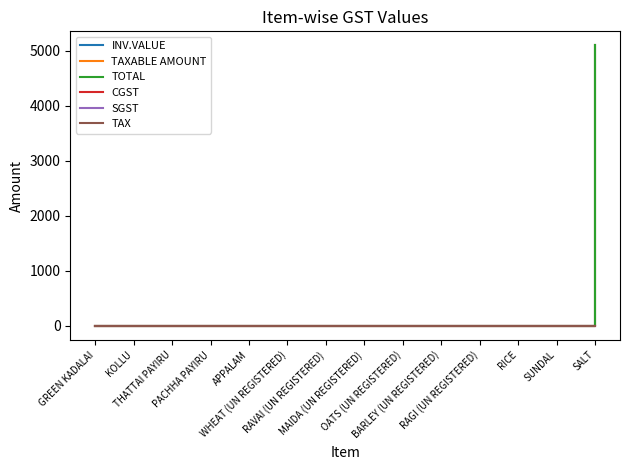

Does the chart have visible grid lines?

No